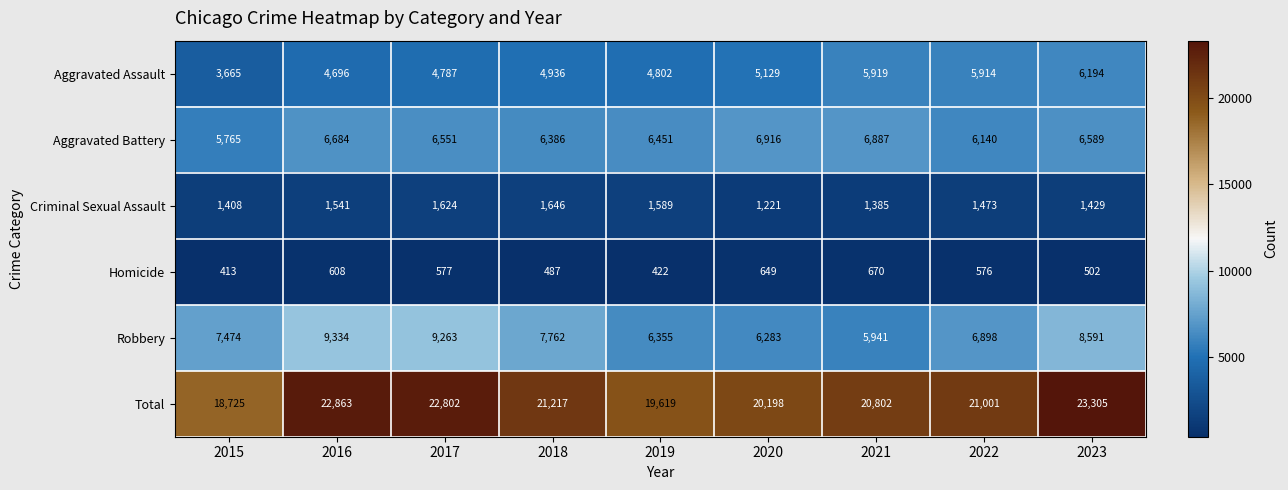

Which series changed the most between 2015 and 2018?

Total